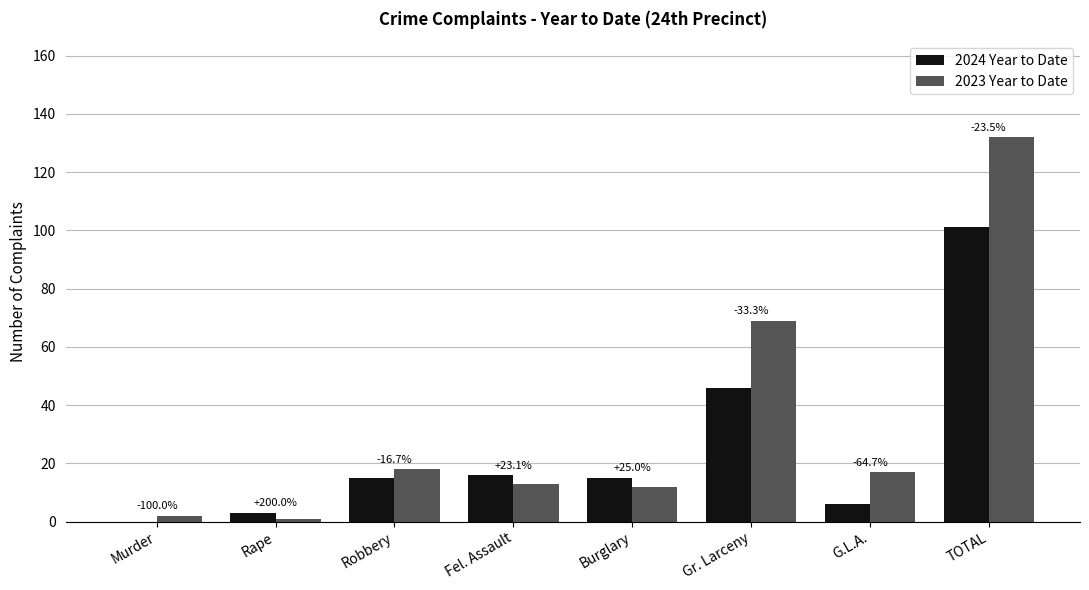

What are all the series names shown in the legend?

2024 Year to Date, 2023 Year to Date